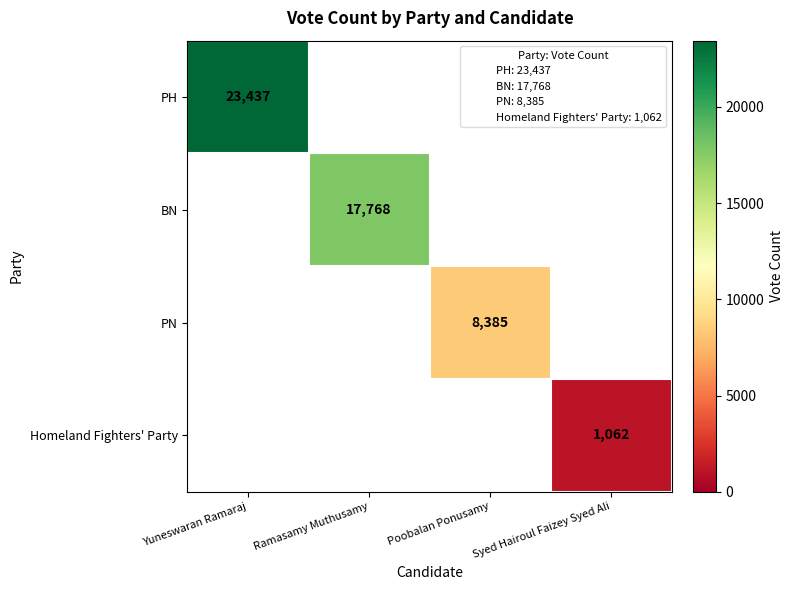

The value of BN at Ramasamy Muthusamy is 27738. True or false?

False